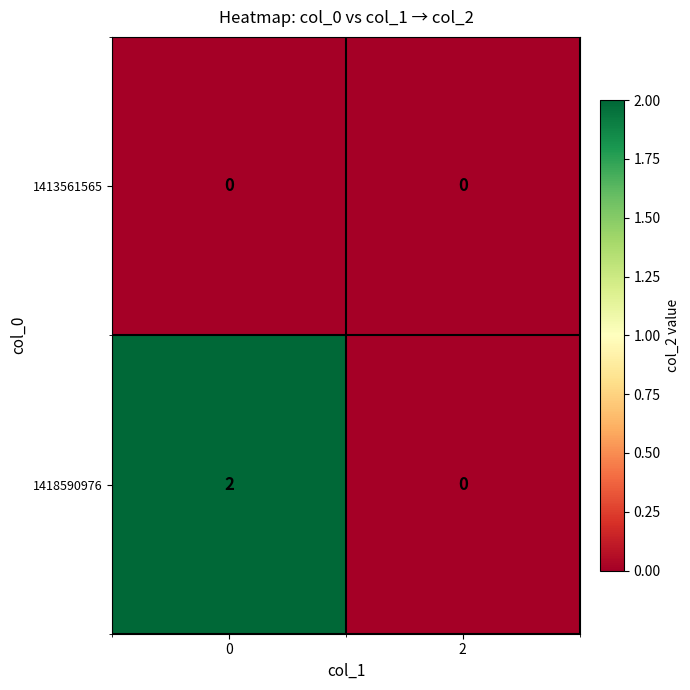

Which series has the largest range (max minus min)?

1418590976